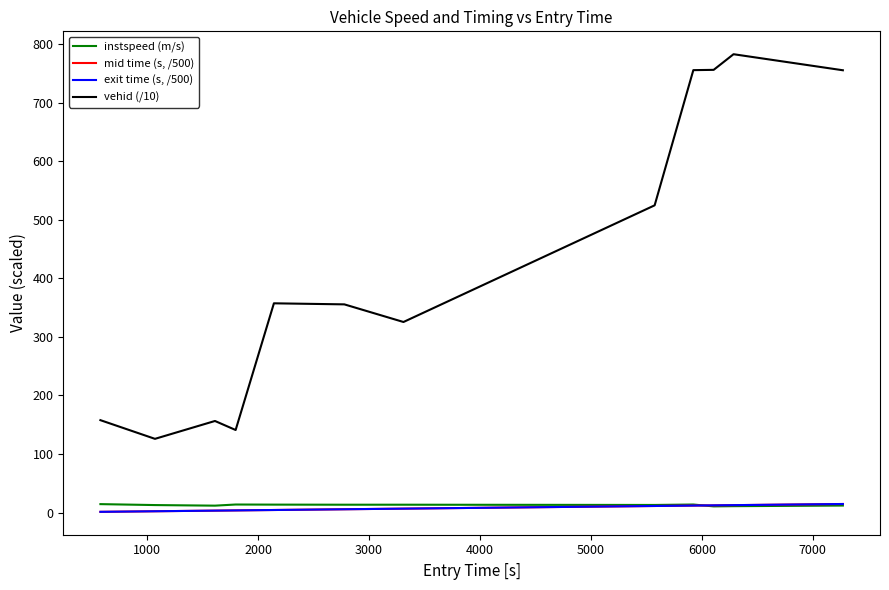

Which series has the largest total across all categories?

vehid (/10)